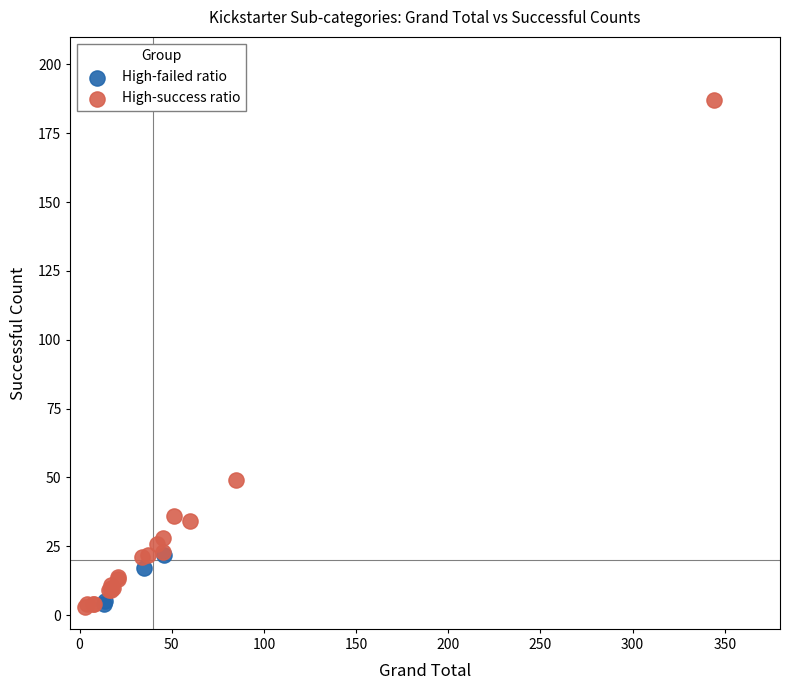

Which series has the widest spread of Y values?

High-success ratio